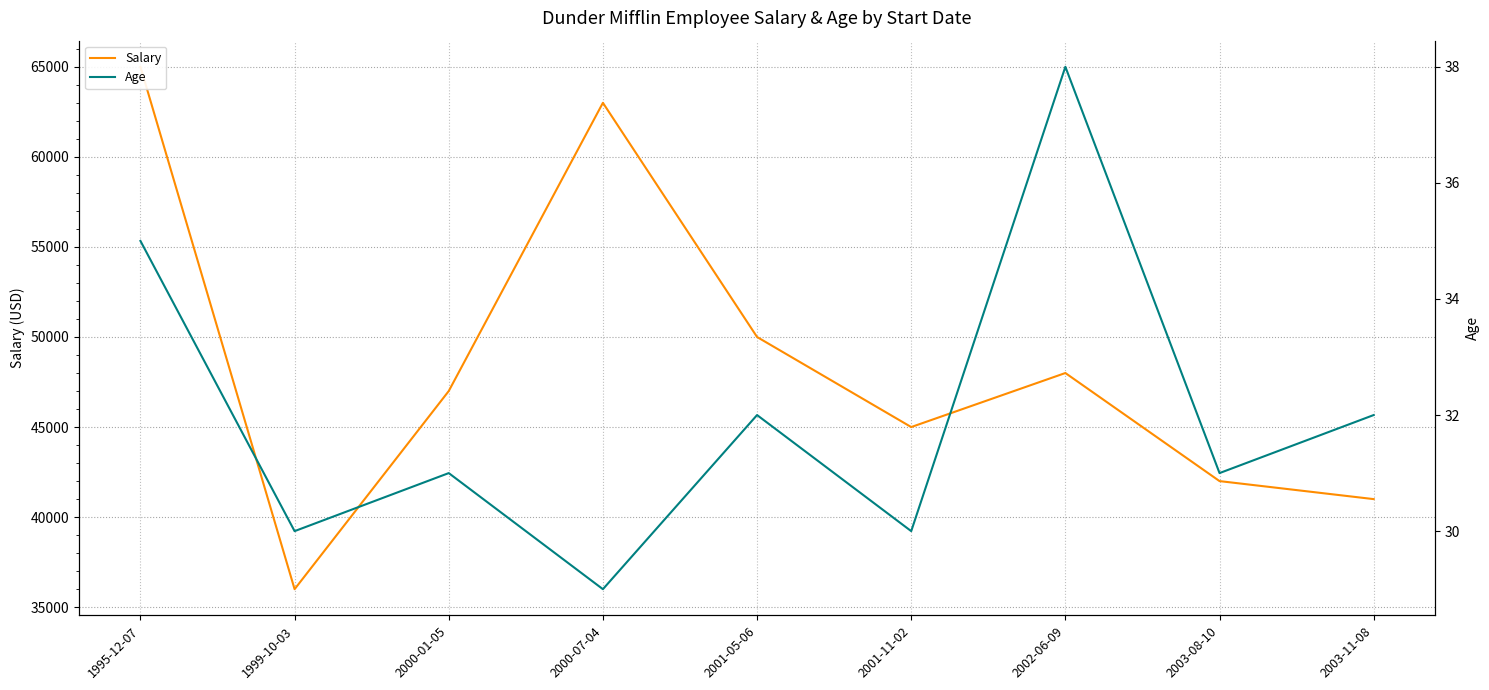

Where is the first local maximum for Age?

2000-01-05